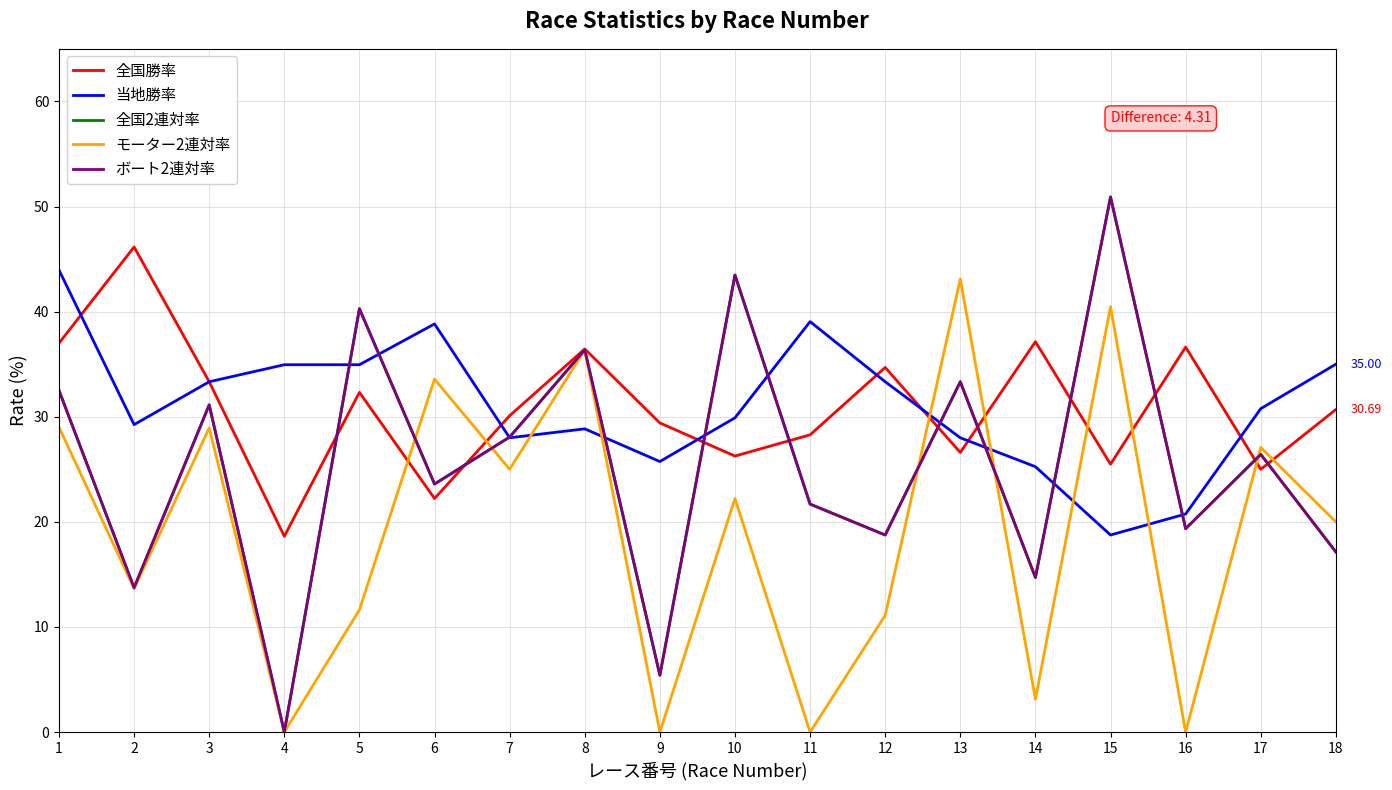

The value of 全国2連対率 at 6 is 23.6. True or false?

True